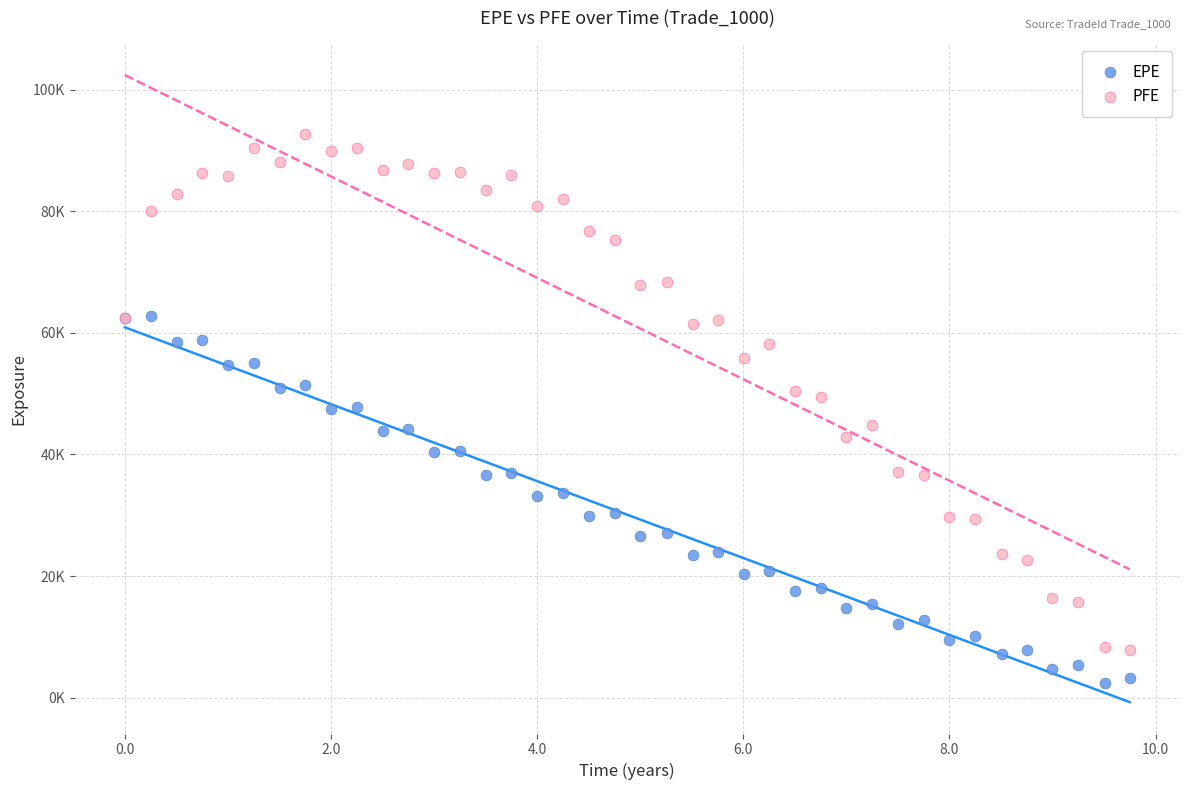

Which series has the widest spread of Y values?

PFE